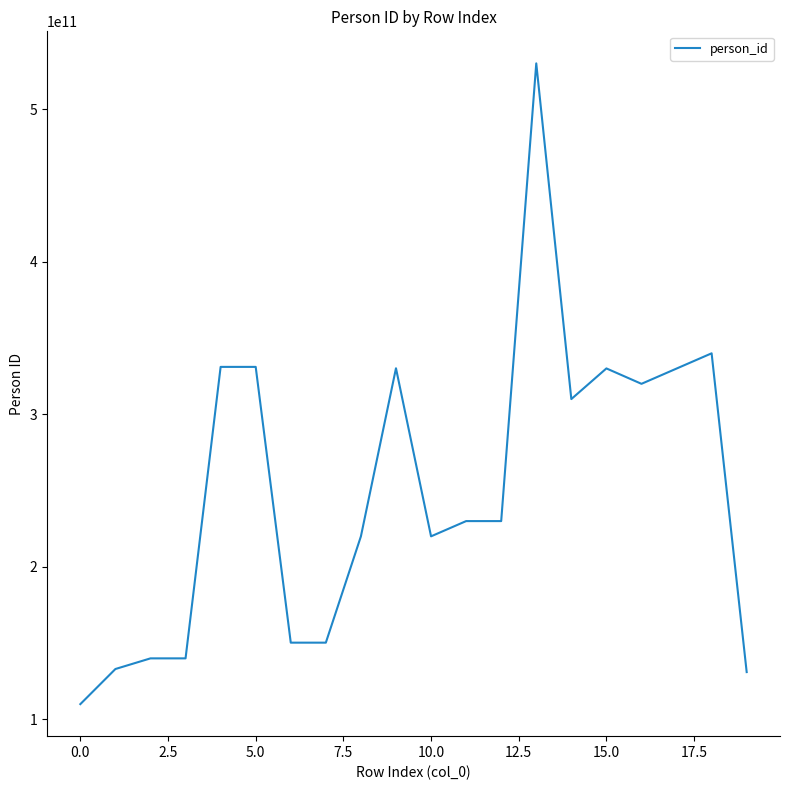

Is this an area chart (filled region under the line)?

No